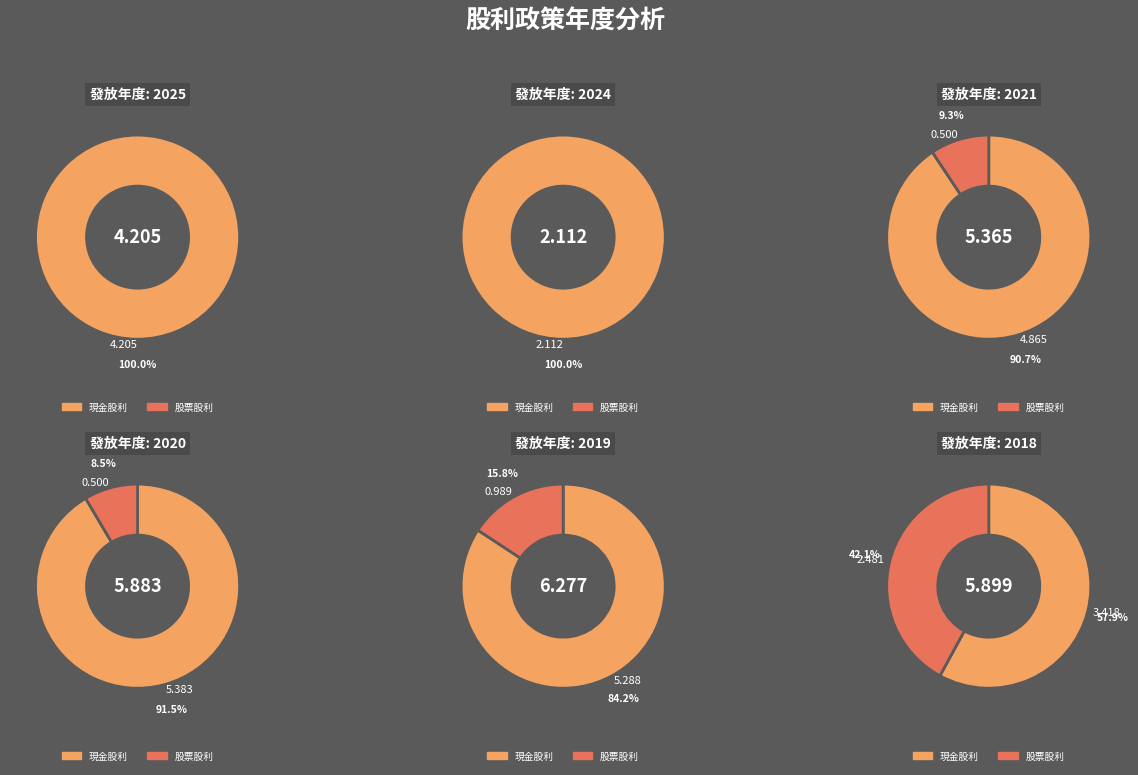

What is the largest slice in the pie chart?

2020